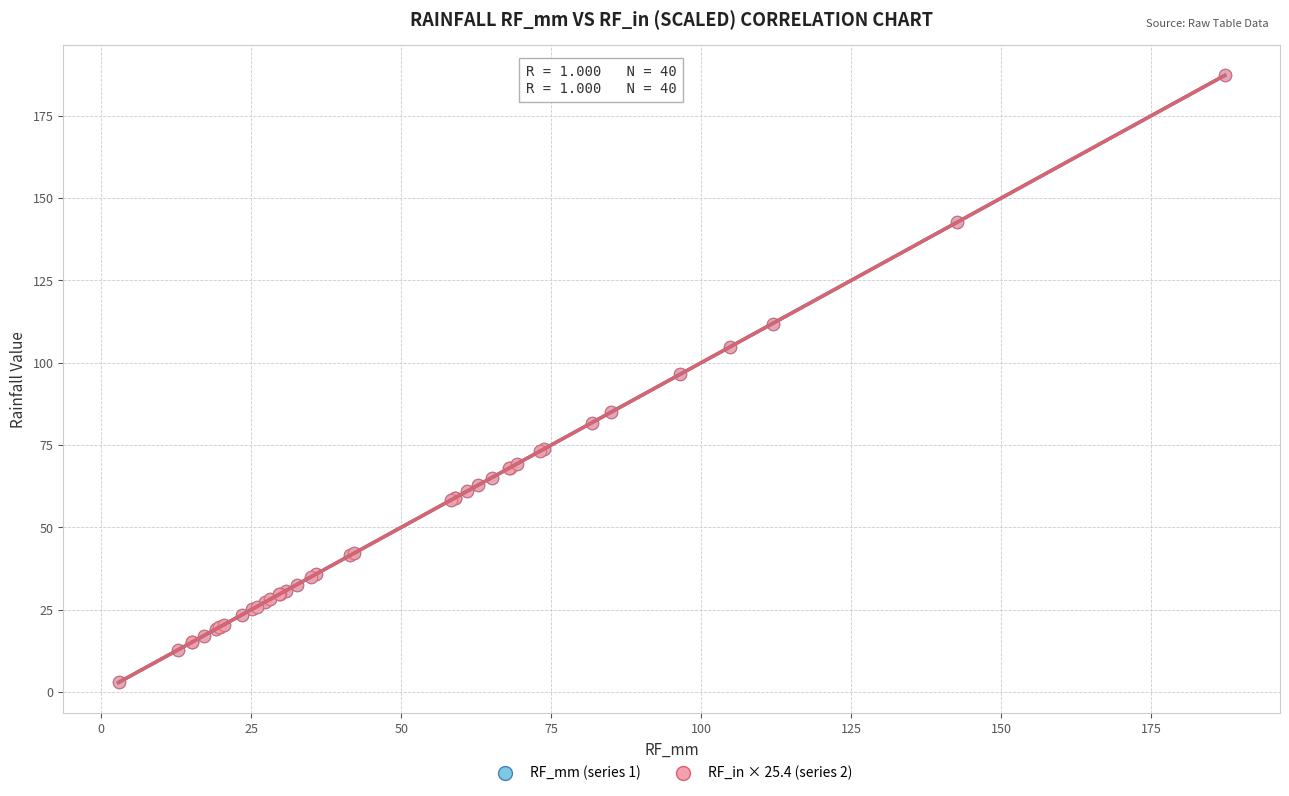

What are all the series names shown in the legend?

RF_mm (series 1), RF_in × 25.4 (series 2)